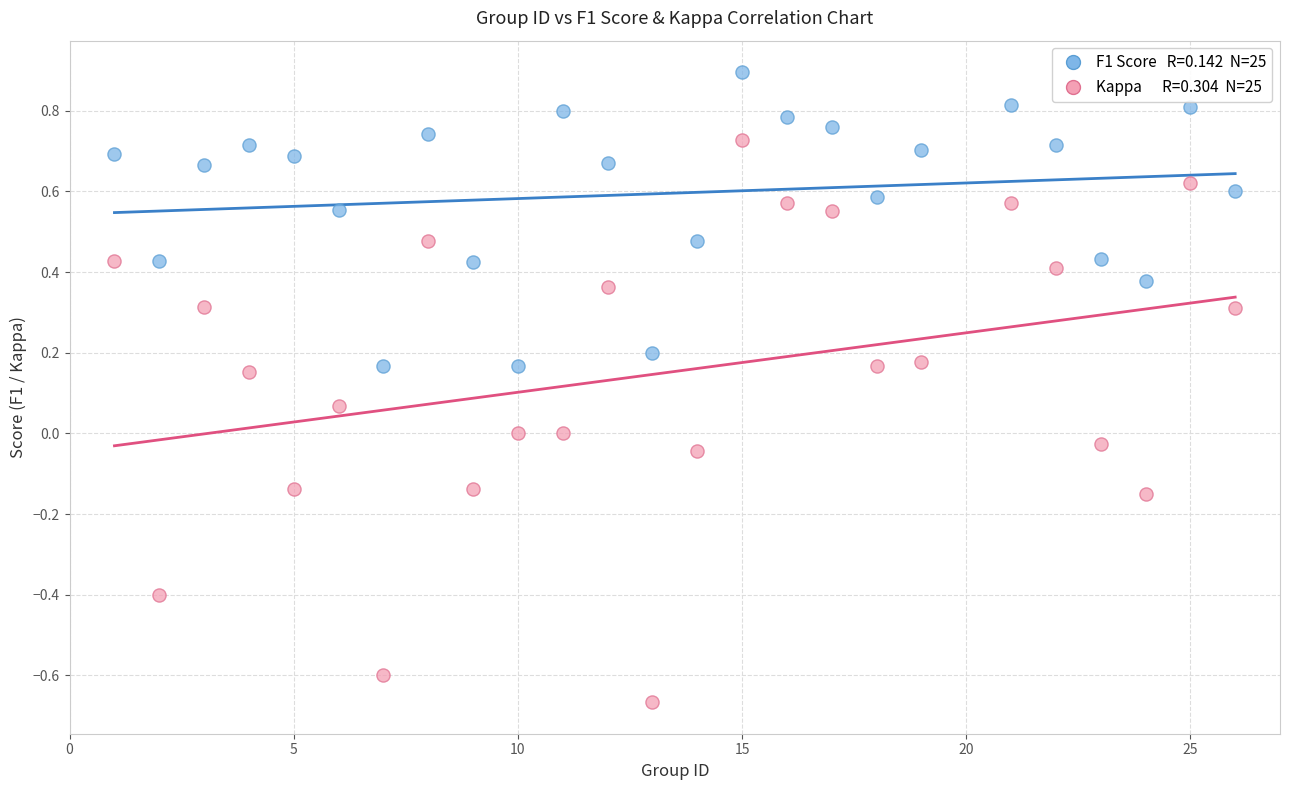

Across all data points, what is the range of Y values (max minus min)?

1.6